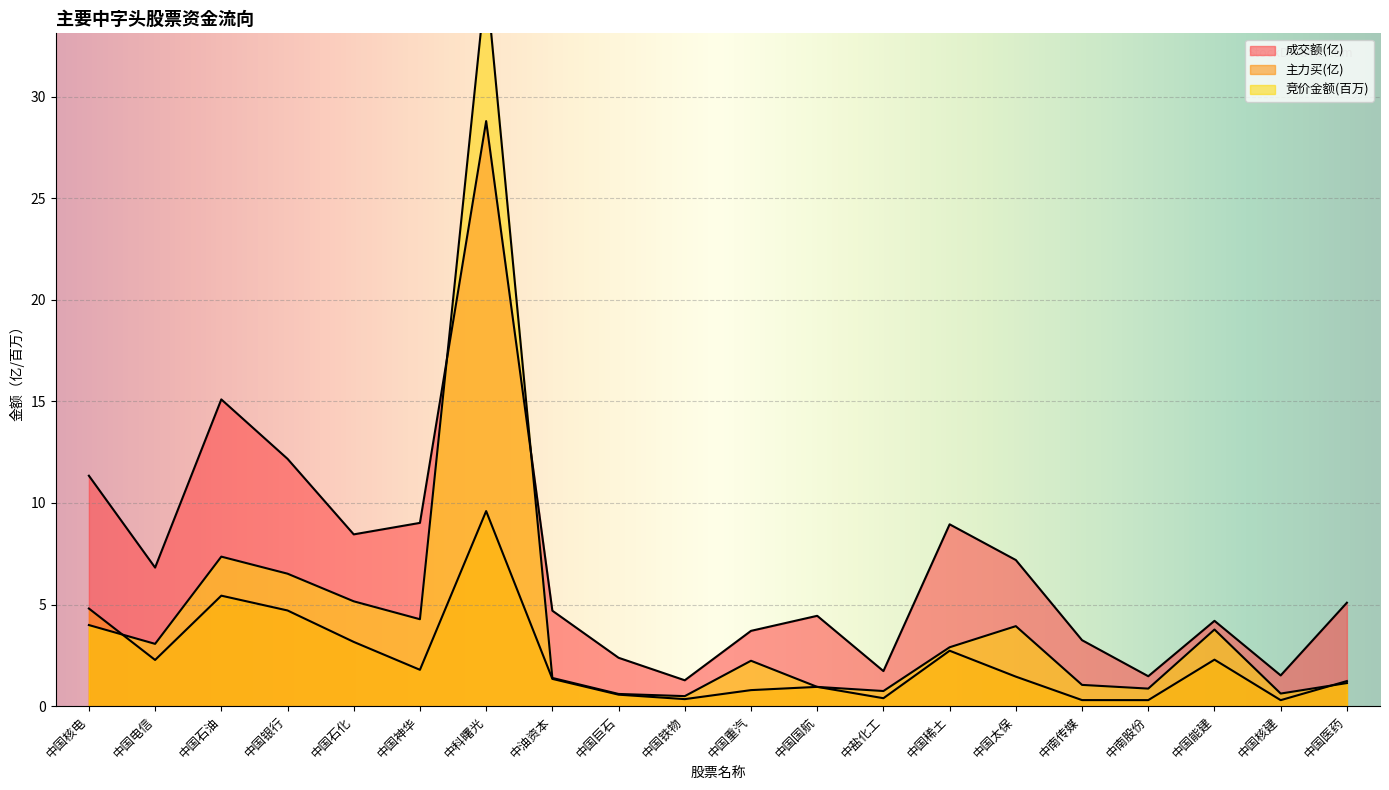

Rank the series by their maximum value, from highest to lowest.

竞价金额, 成交额, 主力买